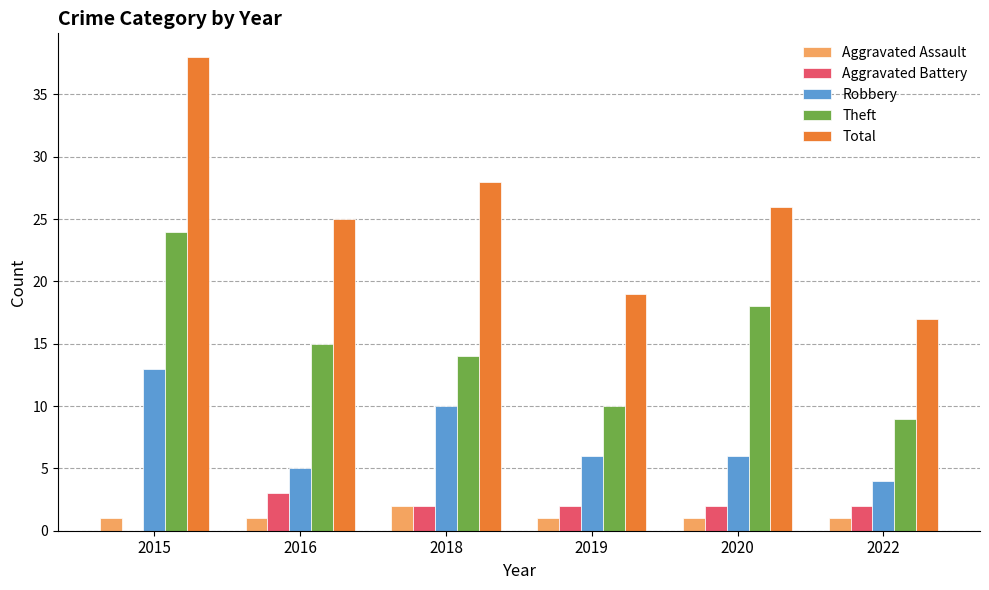

Are the bars grouped side by side (vs. stacked)?

Yes